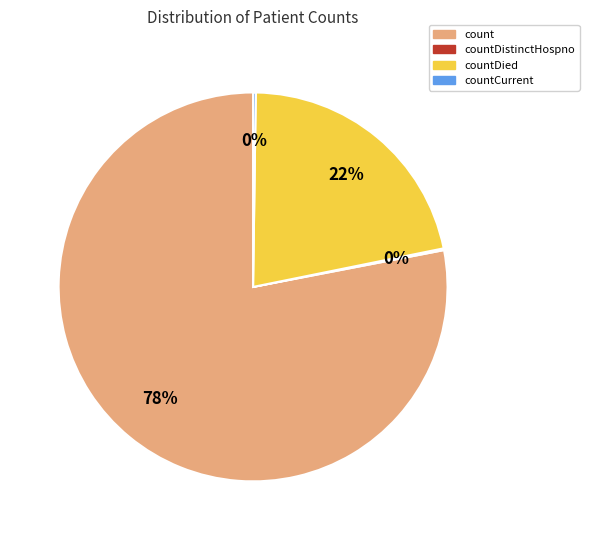

To the nearest percent, what is the average slice percentage?

25%